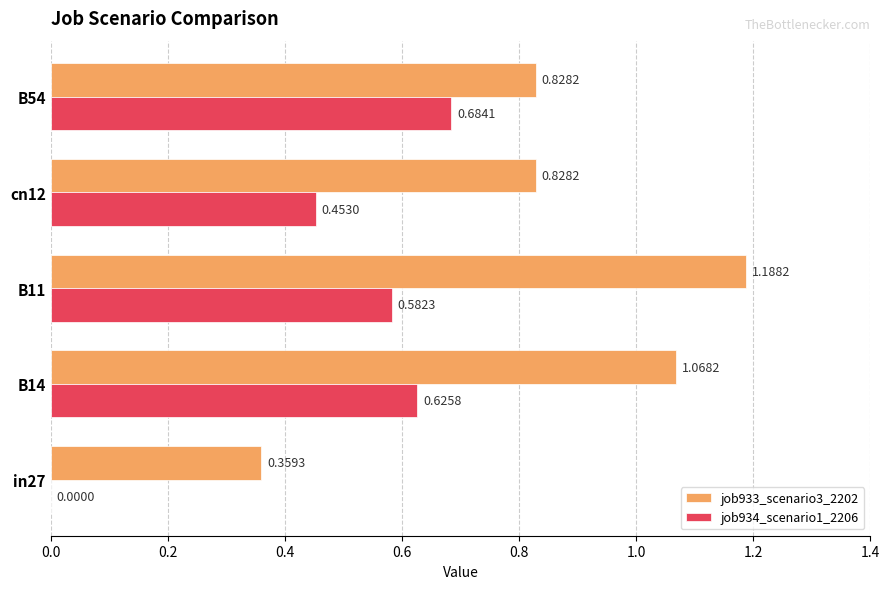

Between cn12 and B54, which series saw the biggest shift?

job934_scenario1_2206